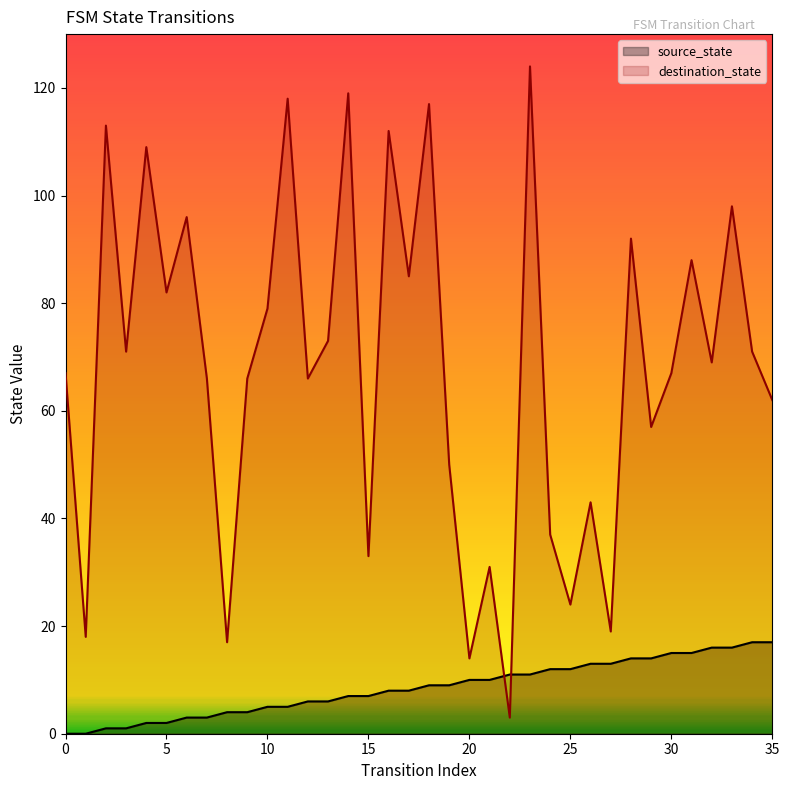

Reading right to left, what are all the values shown in this chart?

source_state: 35=17	34=17	33=16	32=16	31=15	30=15	29=14	28=14	27=13	26=13	25=12	24=12	23=11	22=11	21=10	20=10	19=9	18=9	17=8	16=8	15=7	14=7	13=6	12=6	11=5	10=5	9=4	8=4	7=3	6=3	5=2	4=2	3=1	2=1	1=0	0=0
destination_state: 35=62	34=71	33=98	32=69	31=88	30=67	29=57	28=92	27=19	26=43	25=24	24=37	23=124	22=3	21=31	20=14	19=50	18=117	17=85	16=112	15=33	14=119	13=73	12=66	11=118	10=79	9=66	8=17	7=66	6=96	5=82	4=109	3=71	2=113	1=18	0=67